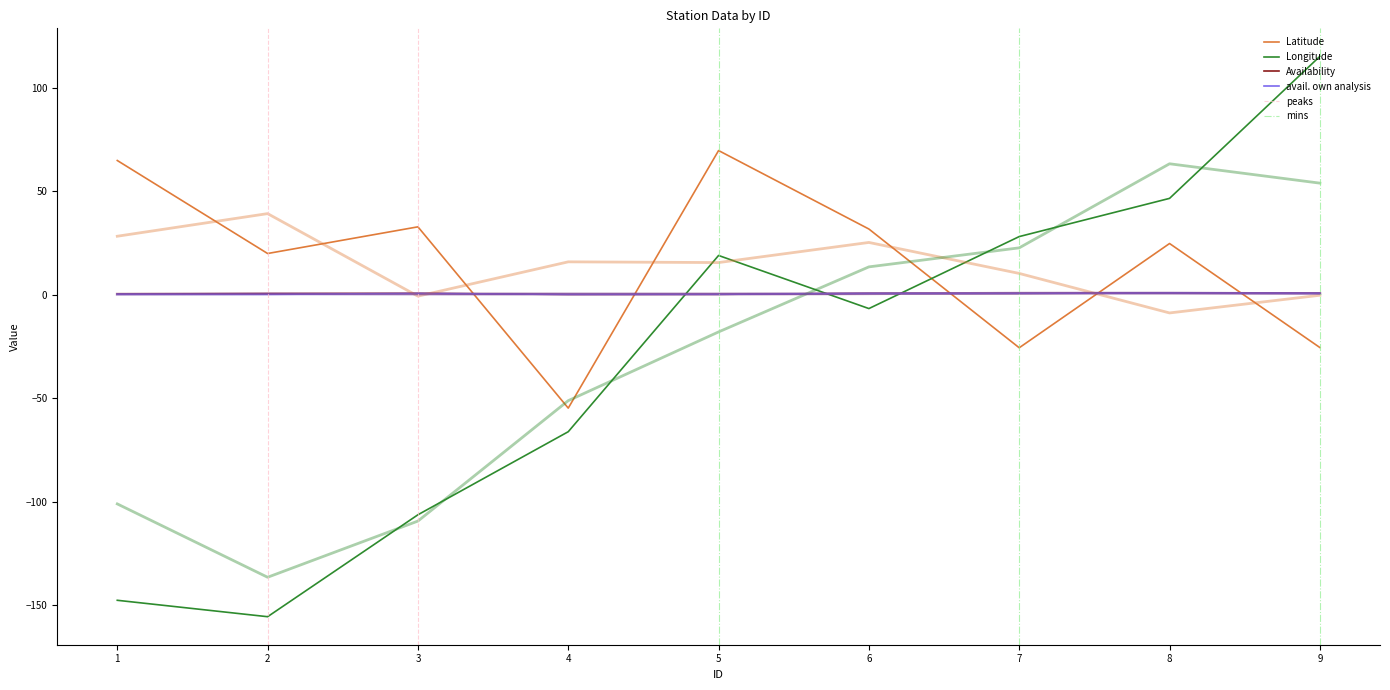

Between 3 and 8, which is larger?

3